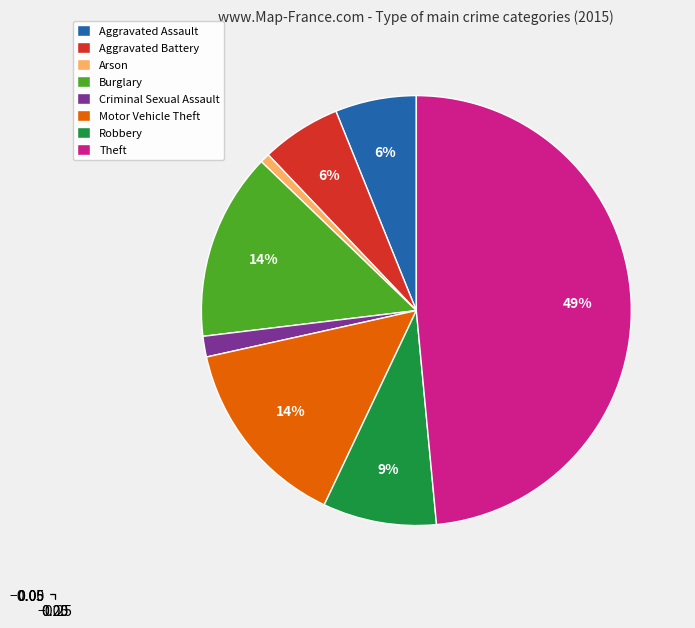

The Theft slice represents 49% of the pie. True or false?

True